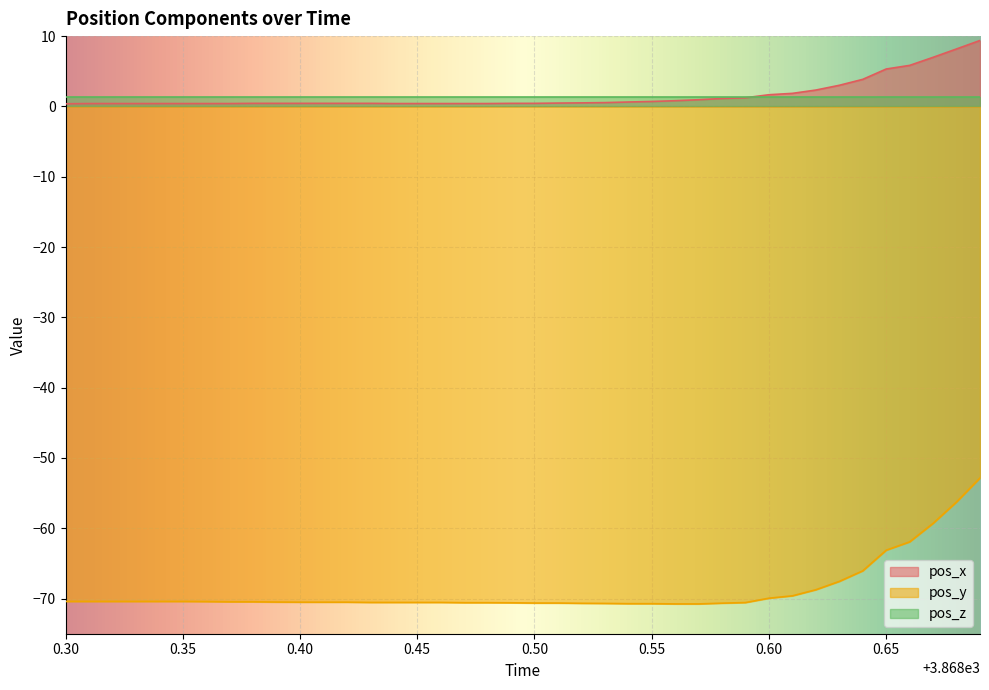

Which series has the widest spread of values?

pos_y